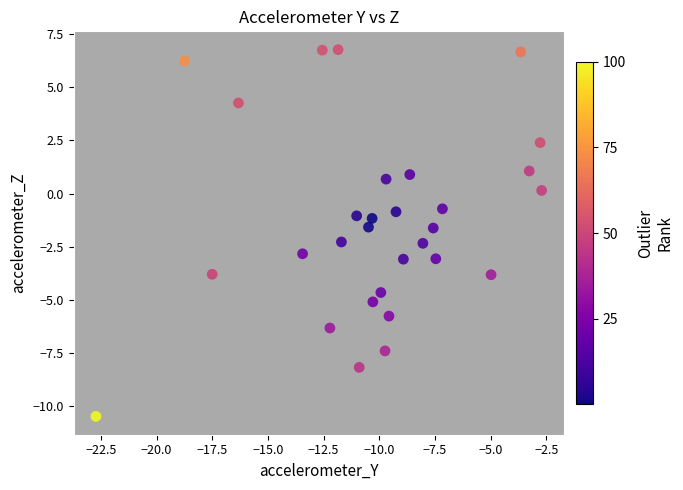

What is the range of Y values (max minus min)?

17.3